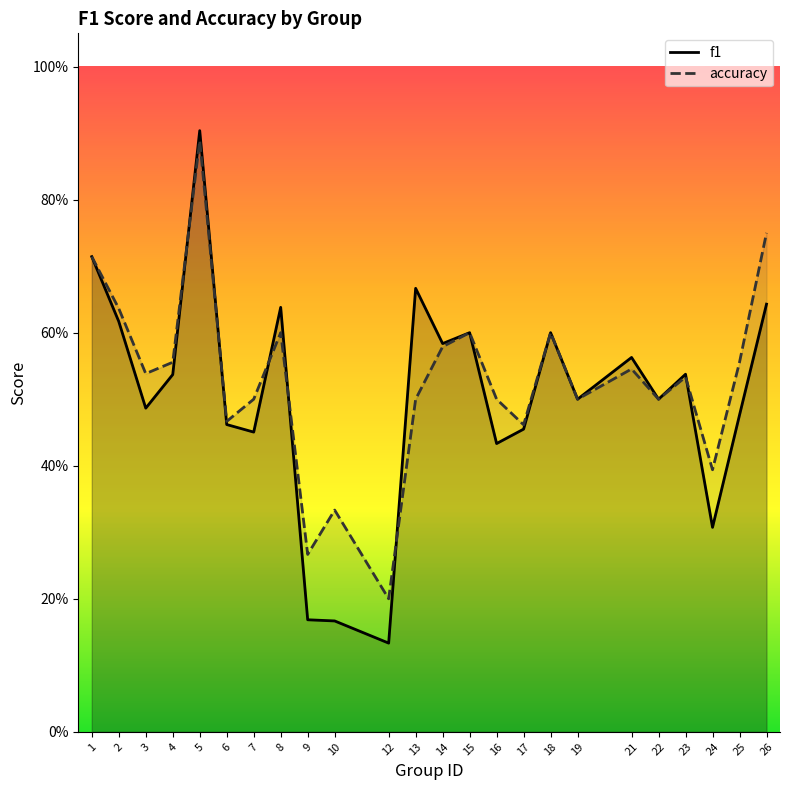

Reading left to right, extract all data points from this chart.

f1: 1=0.7	2=0.6	3=0.5	4=0.5	5=0.9	6=0.5	7=0.5	8=0.6	9=0.2	10=0.2	12=0.1	13=0.7	14=0.6	15=0.6	16=0.4	17=0.5	18=0.6	19=0.5	21=0.6	22=0.5	23=0.5	24=0.3	25=0.5	26=0.6
accuracy: 1=0.7	2=0.6	3=0.5	4=0.6	5=0.9	6=0.5	7=0.5	8=0.6	9=0.3	10=0.3	12=0.2	13=0.5	14=0.6	15=0.6	16=0.5	17=0.5	18=0.6	19=0.5	21=0.5	22=0.5	23=0.5	24=0.4	25=0.6	26=0.8